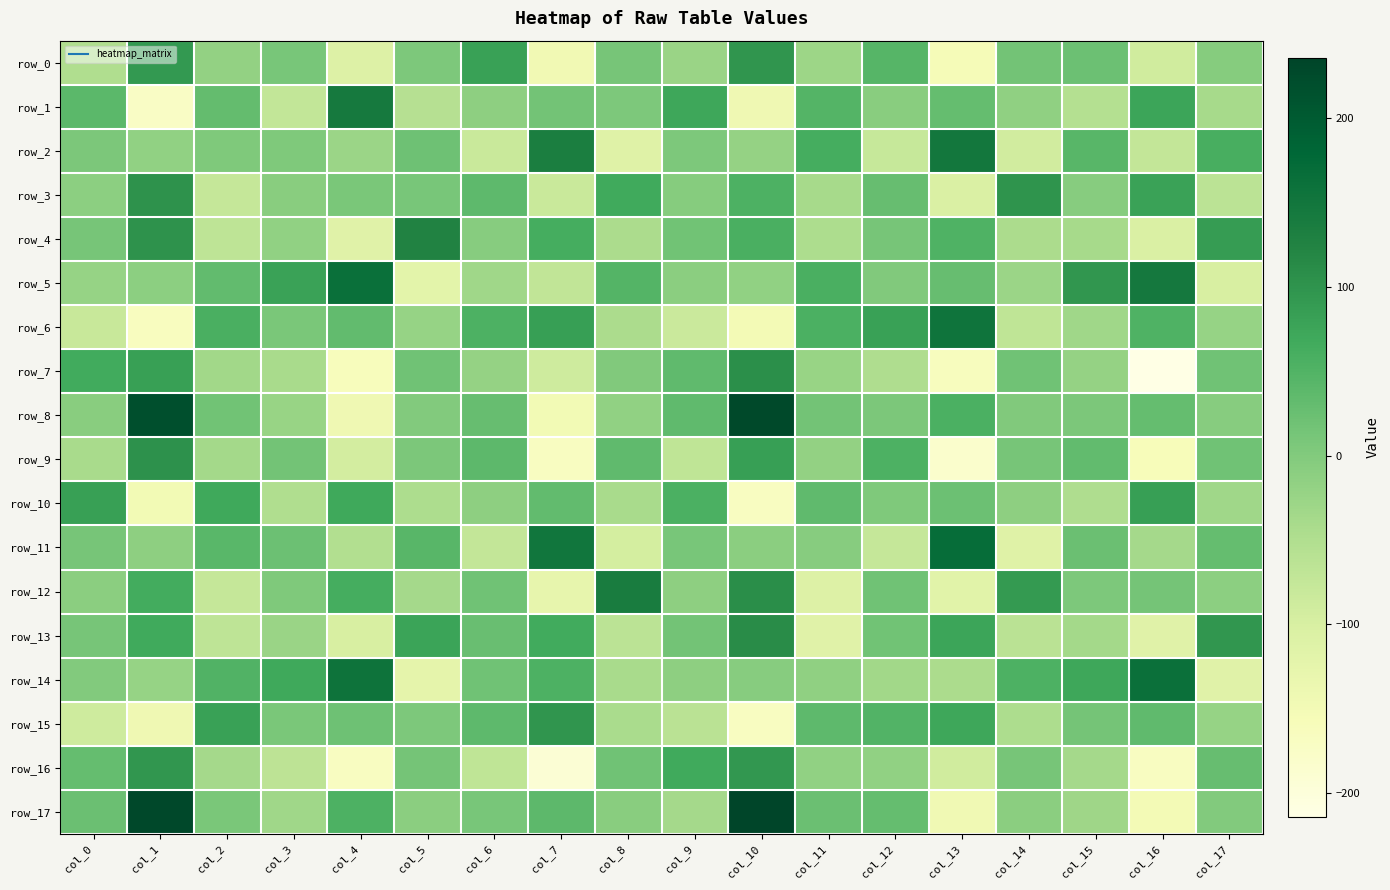

What is the difference between the maximum and minimum values in the row_0 series?

253.2